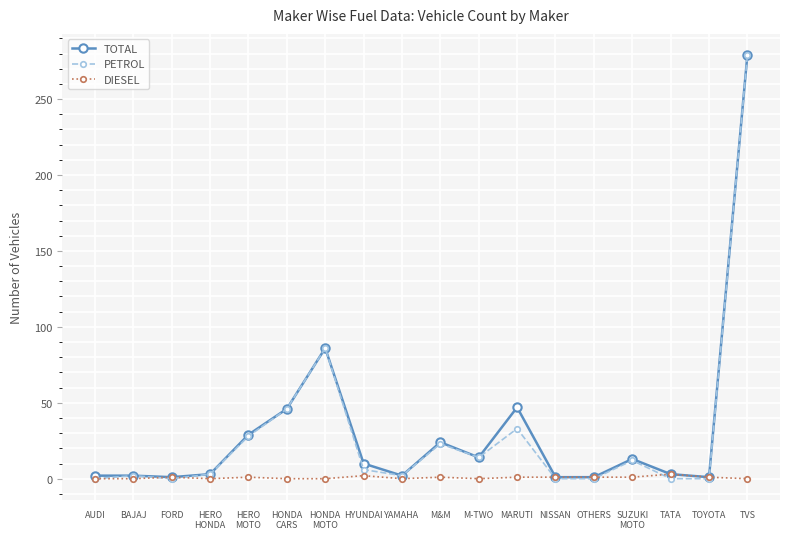

The value of TOTAL at AUDI is 2. True or false?

True